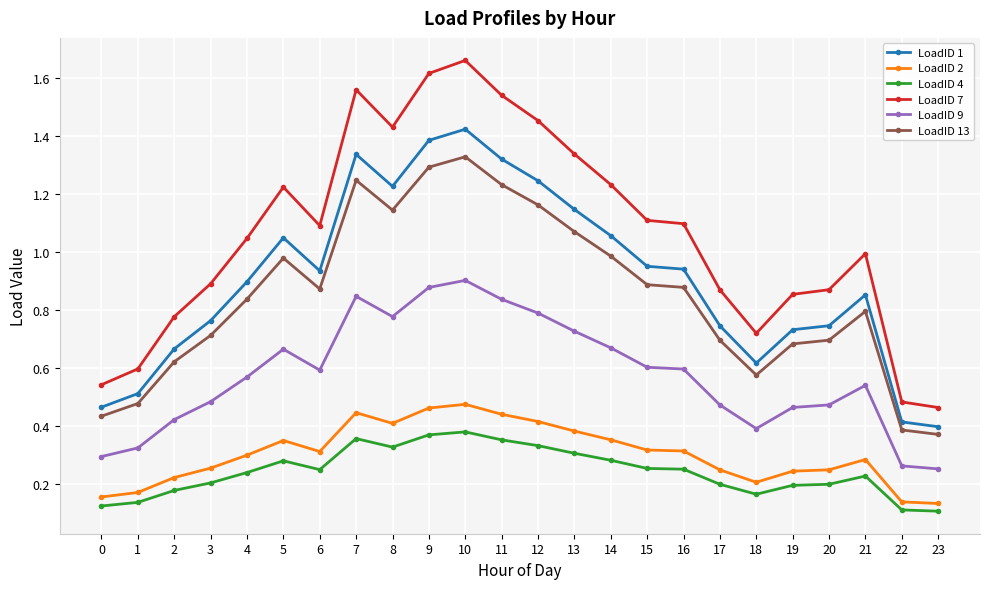

Which series has the widest spread of values?

LoadID 7